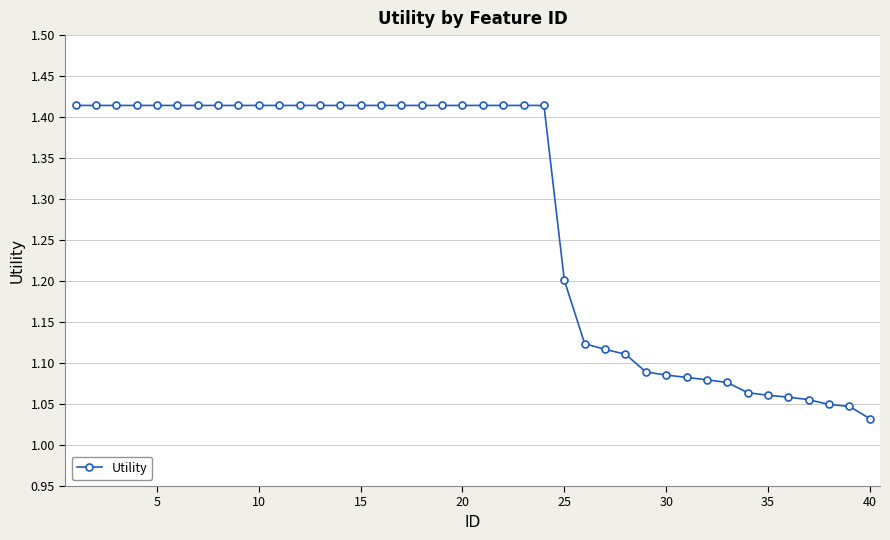

What is the difference between the second highest and minimum values?

0.4